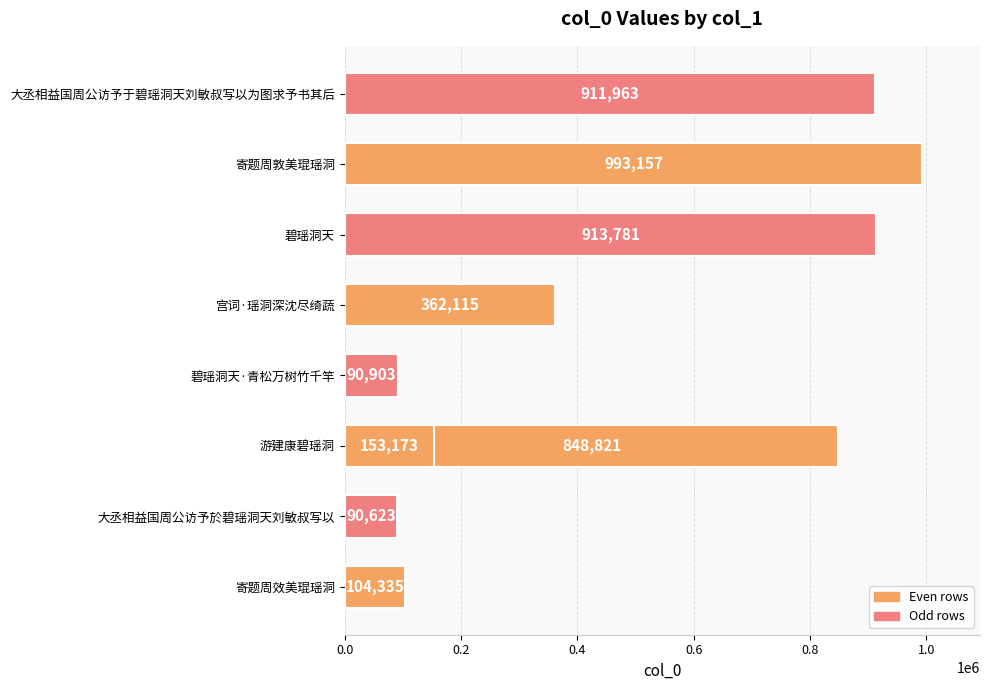

True or false: the data shows 496175 at 碧瑶洞天.

False